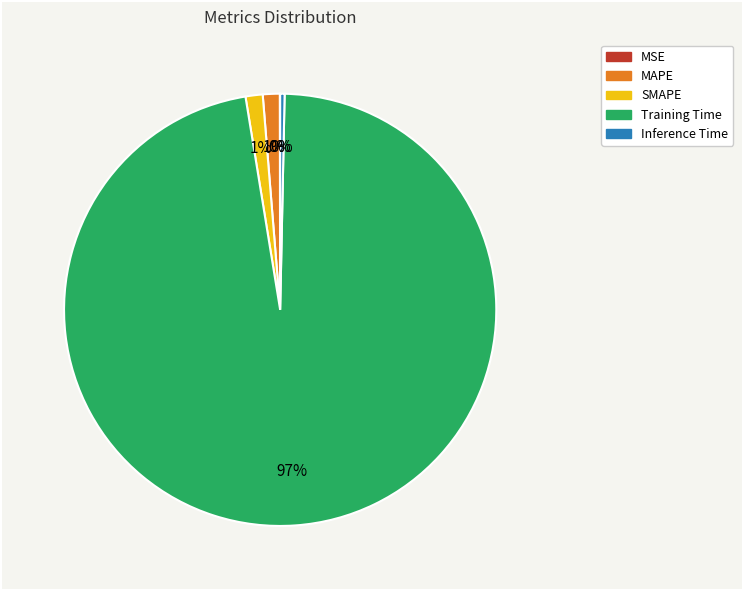

What is the majority slice?

Training Time